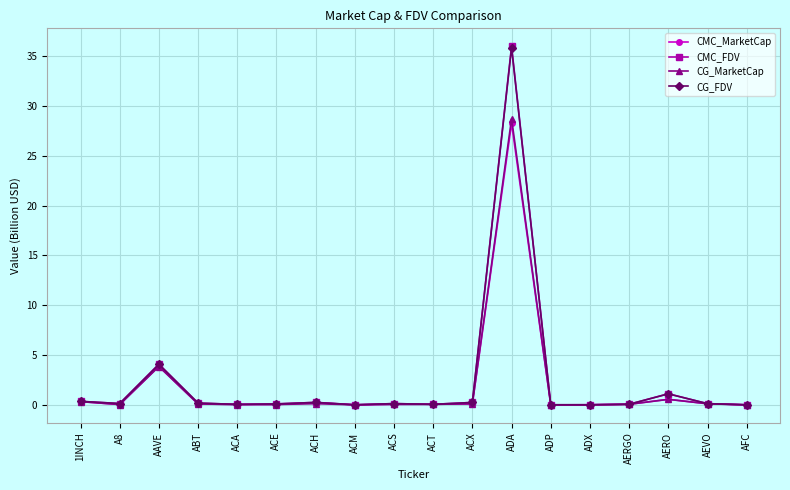

What is the label of the 13th point from the left?

ADP